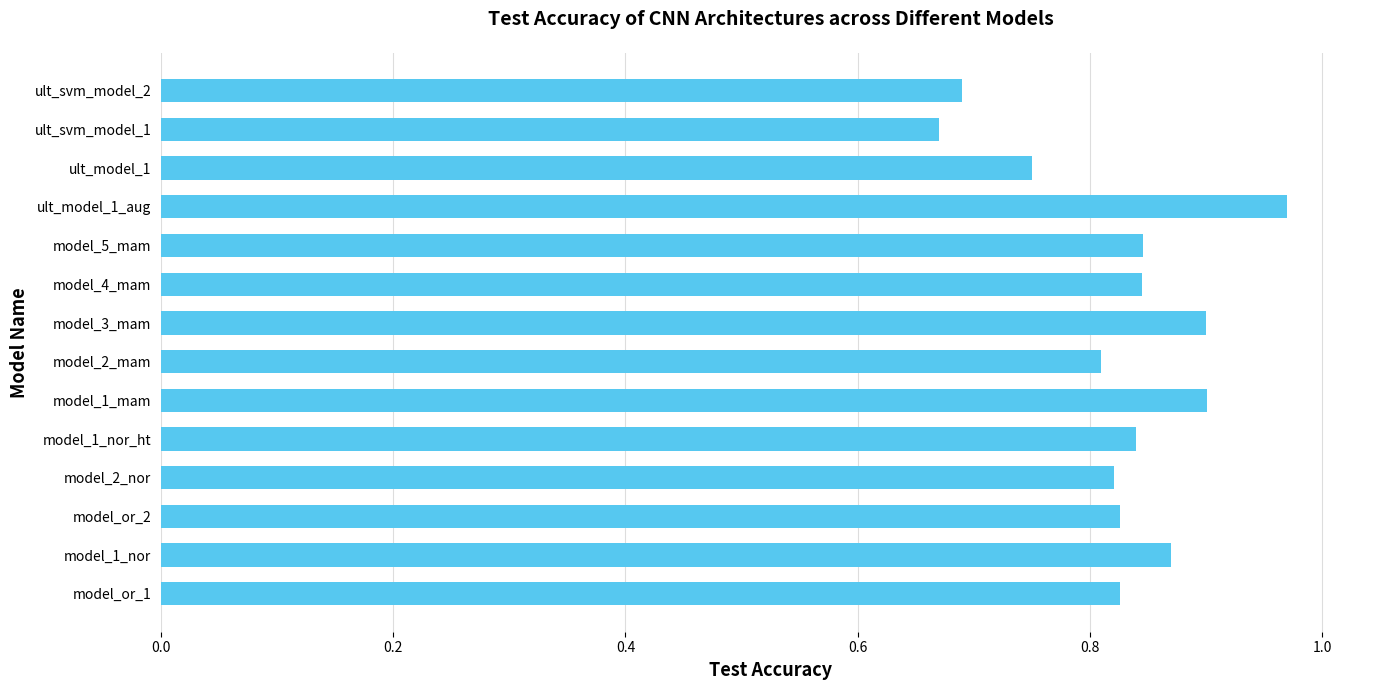

What is the sum of the values at ult_model_1_aug and ult_model_1?

1.7